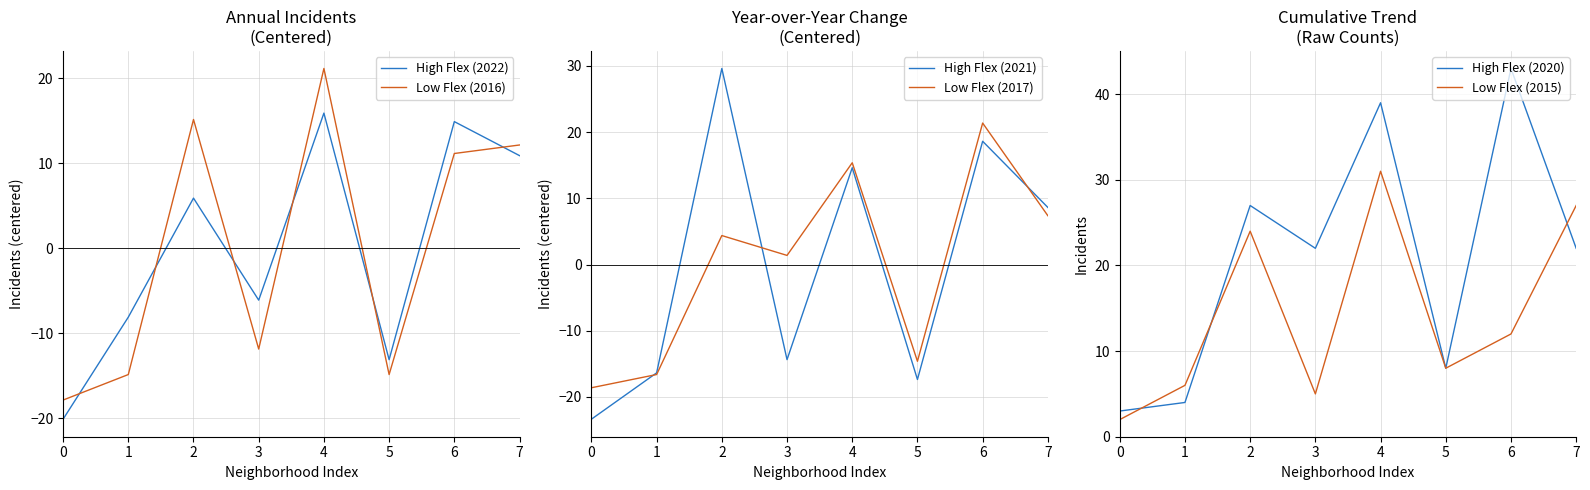

Which series has the widest spread of values?

High Flex (2021)